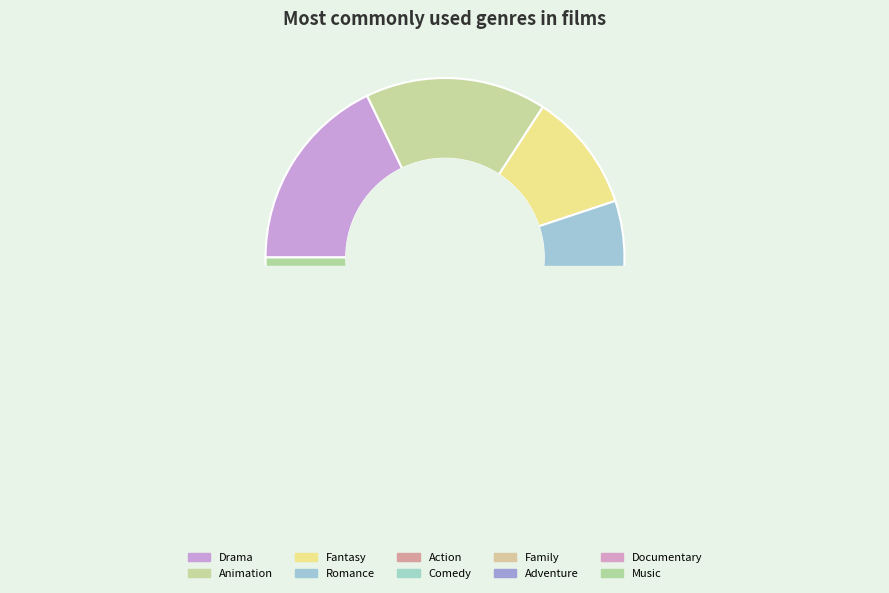

How many slices are in this pie chart?

10